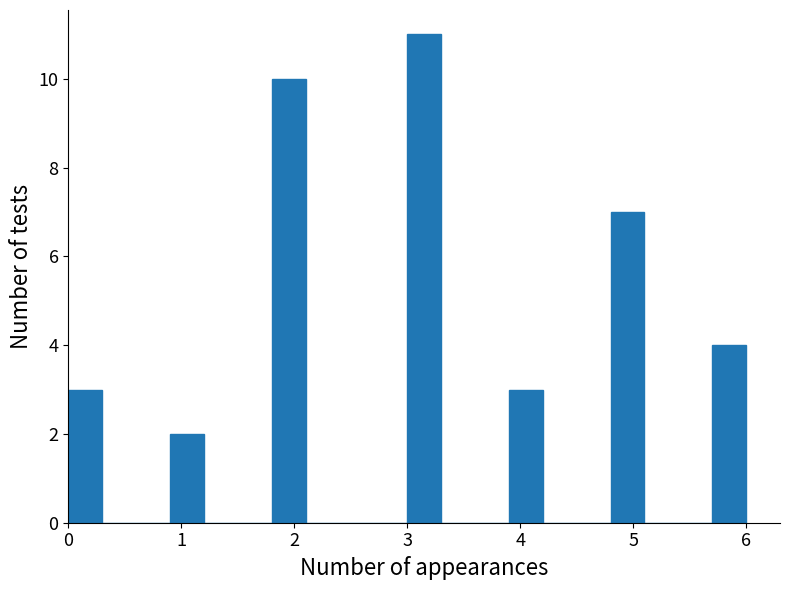

Around what value on the x-axis is the tallest bar? Give the approximate position of its centre, as read against the axis.

3.2